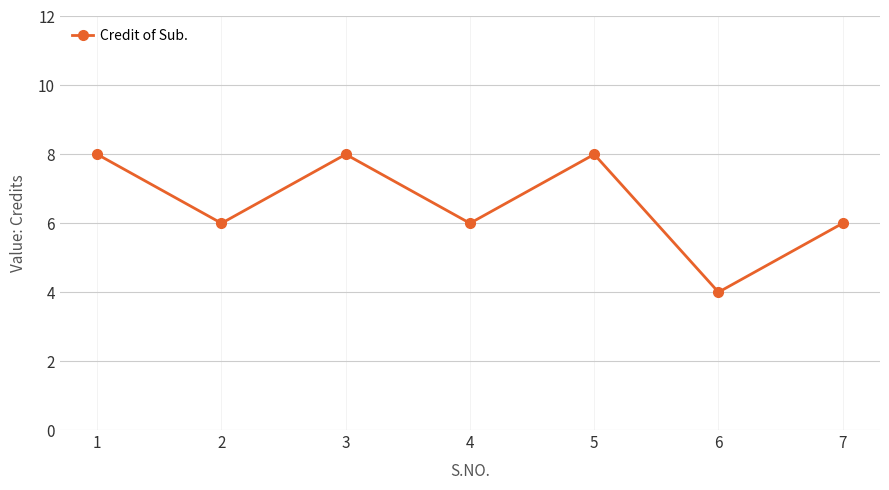

What value does the data have at 3?

8